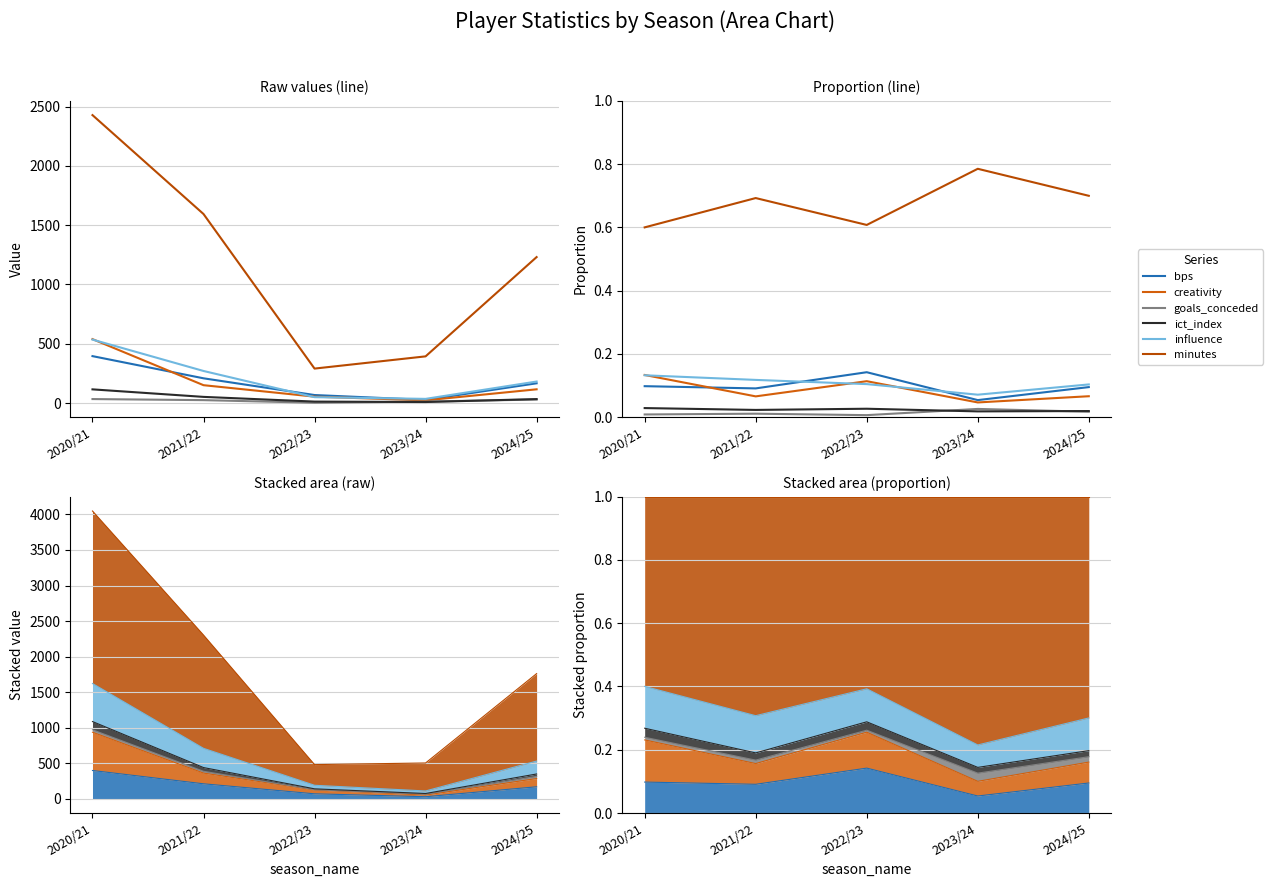

What are all the series names shown in the legend?

bps, creativity, goals_conceded, ict_index, influence, minutes